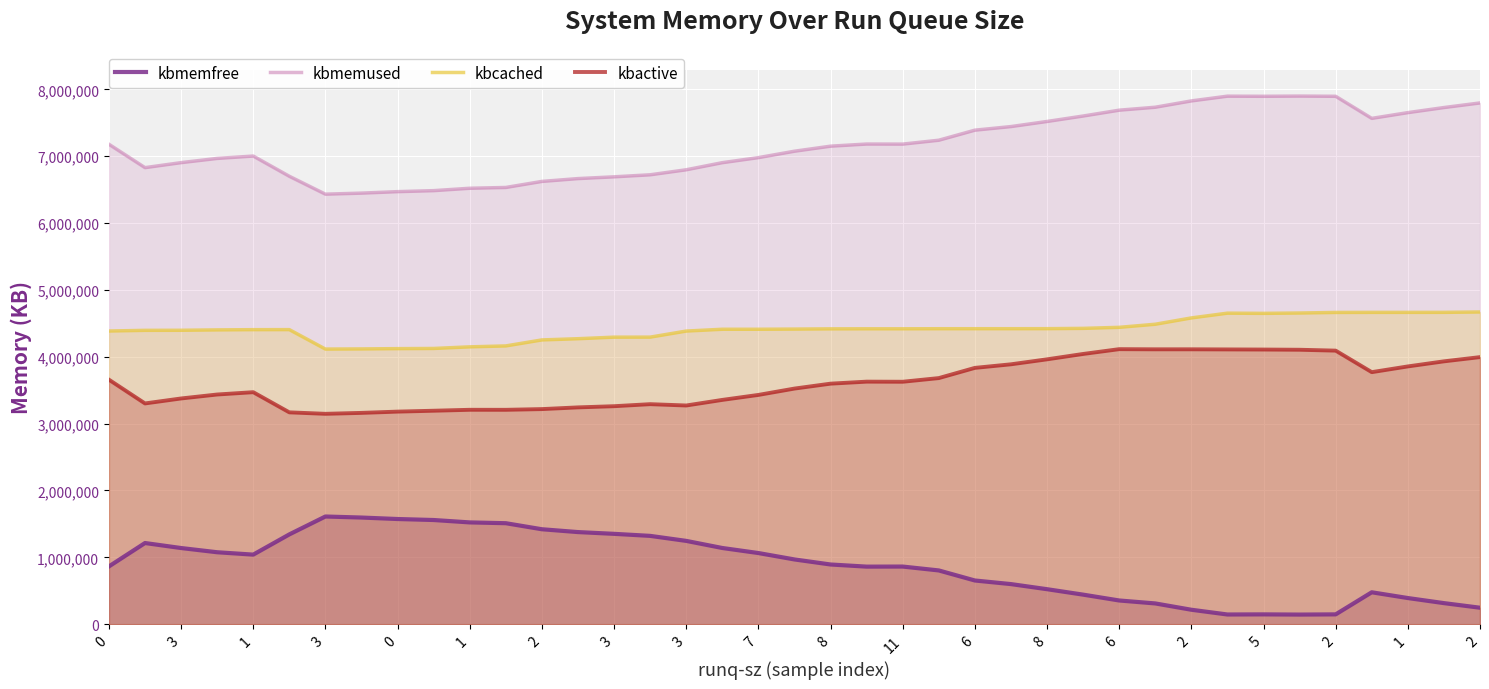

True or false: kbmemused has more than 1 interior local peaks.

True